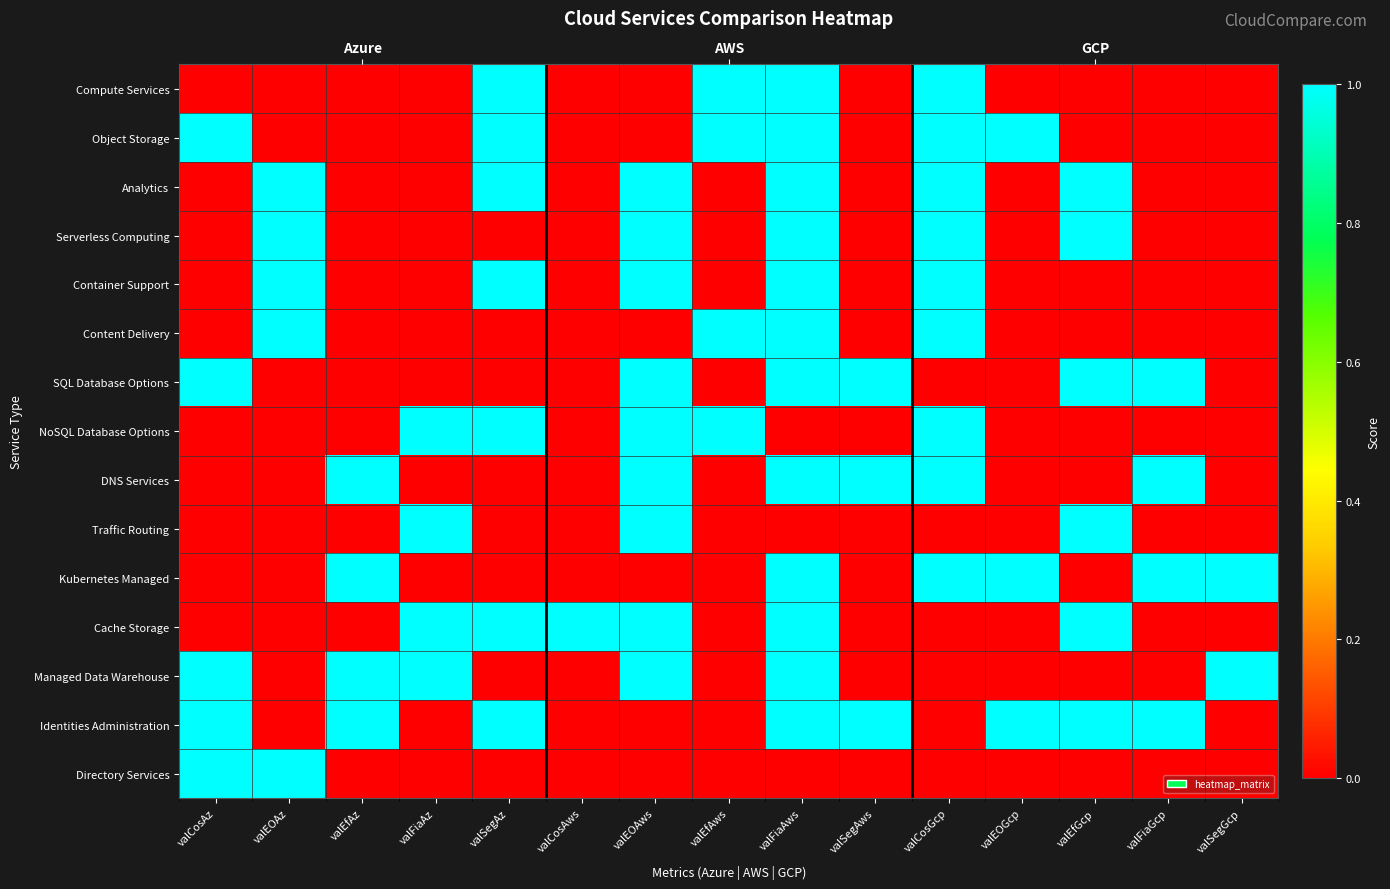

What is the difference between the highest and lowest values at valCosAws?

1